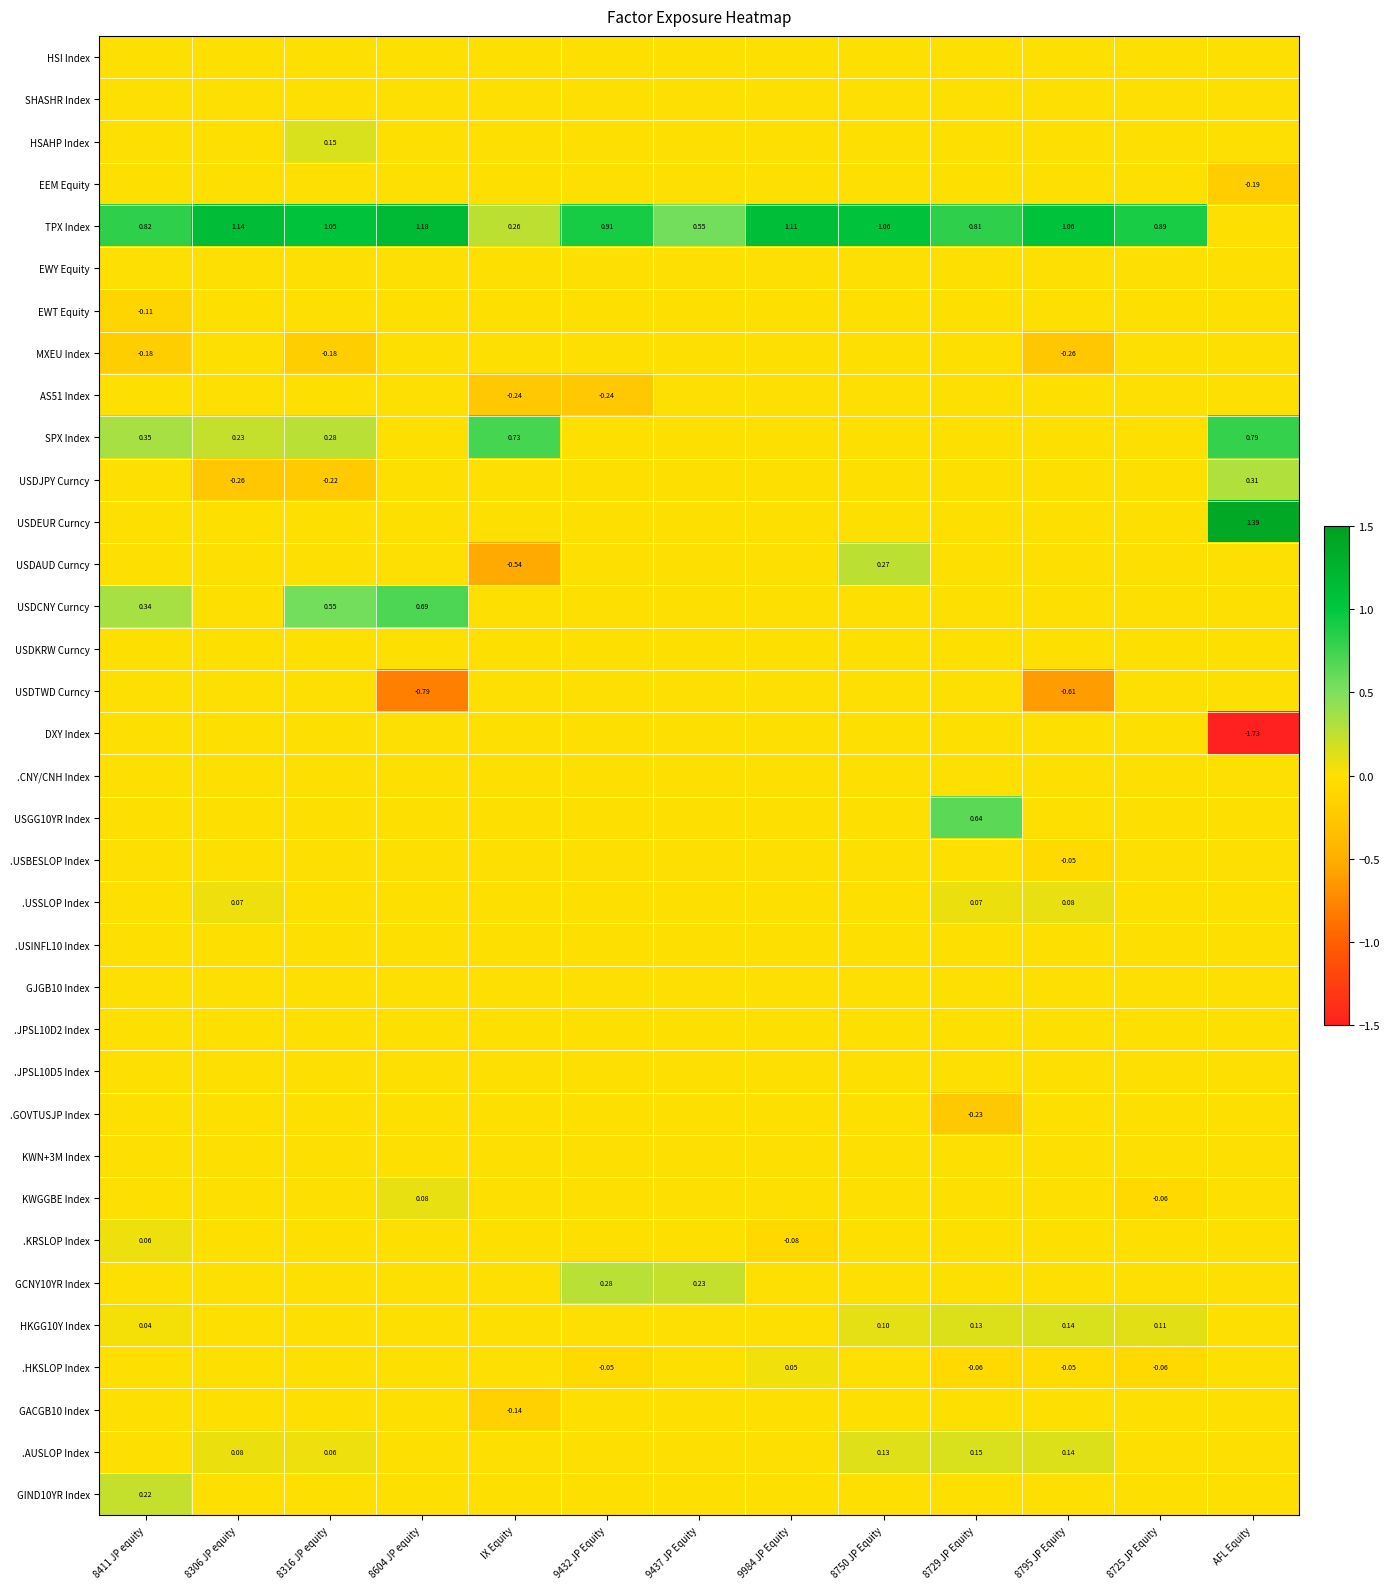

The .USBESLOP Index series shows 0.0 at 8604 JP equity. True or false?

True